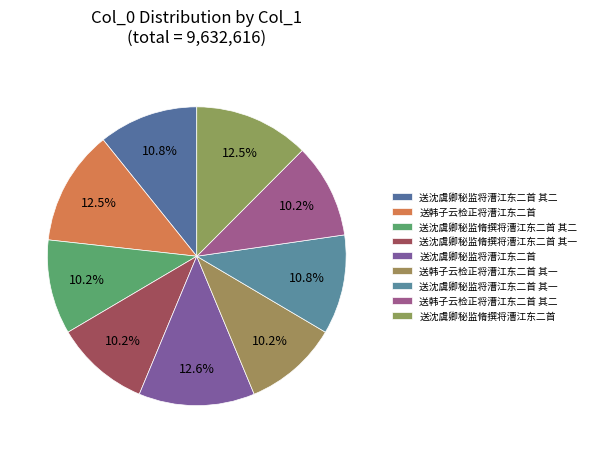

What is the total percentage of 送沈虞卿秘监将漕江东二首 and 送韩子云检正将漕江东二首 其二?

22.8%